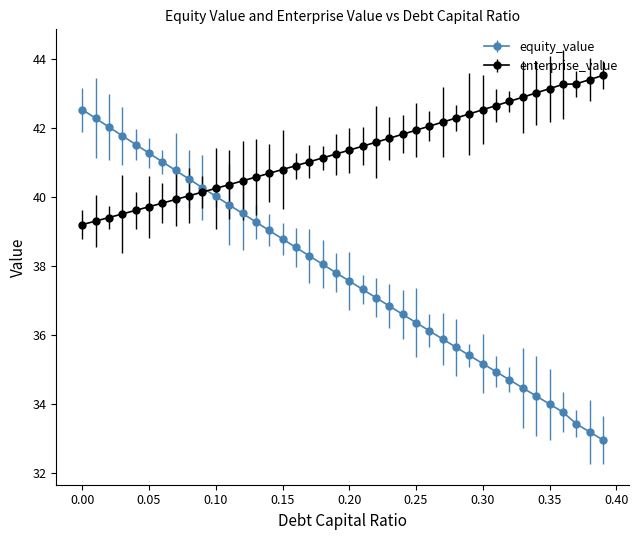

What is the value of the enterprise_value point at the 31st from the left?

42.5